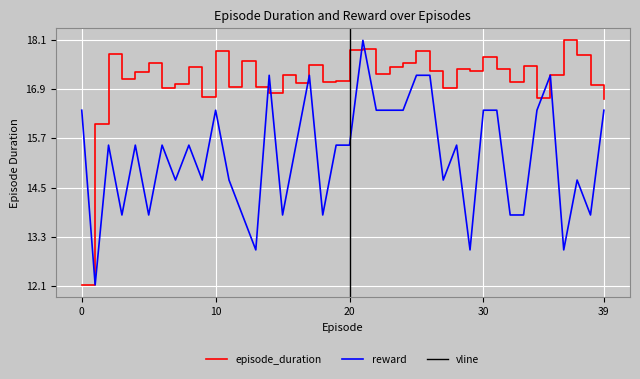

Count the number of categories in the chart.

40